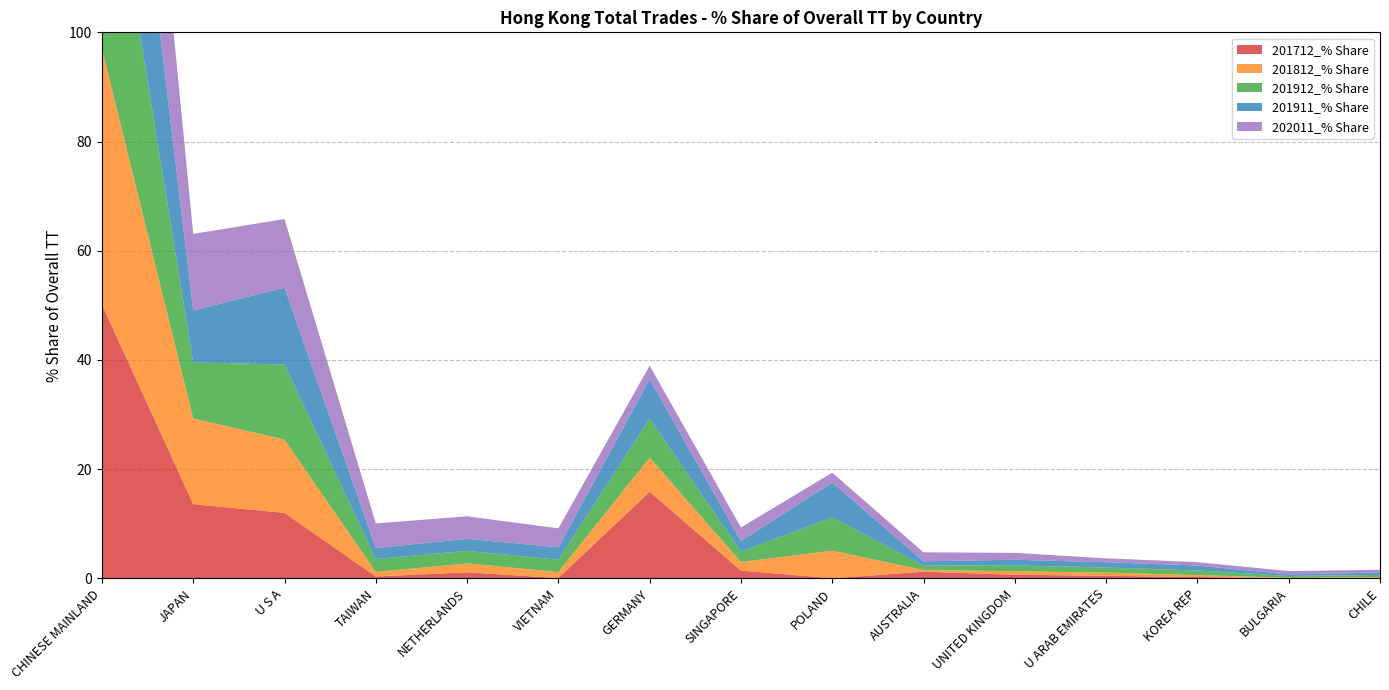

Reading left to right, what are all the values shown in this chart?

201712_% Share: 50.2	13.6	12.0	0.3	1.1	0.1	15.9	1.4	0.0	1.2	0.7	0.5	0.2	0.0	0.0
201812_% Share: 46.9	15.7	13.4	0.8	1.6	1.1	6.3	1.6	5.1	0.3	0.6	0.6	0.4	0.1	0.2
201912_% Share: 45.6	10.3	13.8	2.4	2.3	2.3	7.2	1.9	6.1	0.8	1.1	0.9	0.9	0.3	0.4
201911_% Share: 46.0	9.5	14.1	2.0	2.2	2.3	7.2	1.9	6.4	0.8	1.0	1.0	0.9	0.3	0.4
202011_% Share: 46.4	14.0	12.6	4.5	4.1	3.5	2.5	2.5	1.8	1.6	1.3	0.7	0.6	0.6	0.5